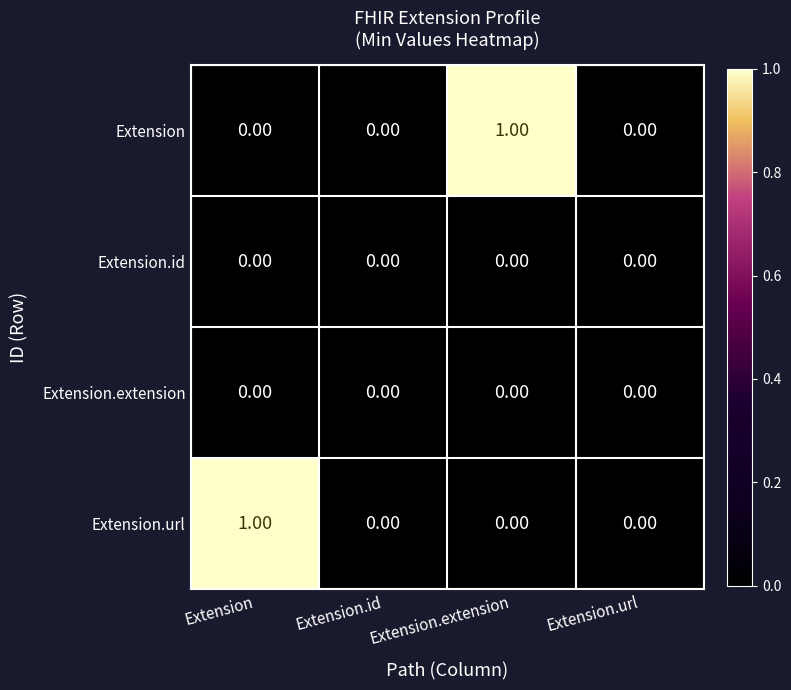

Which category has the highest value in the Extension.url series?

Extension